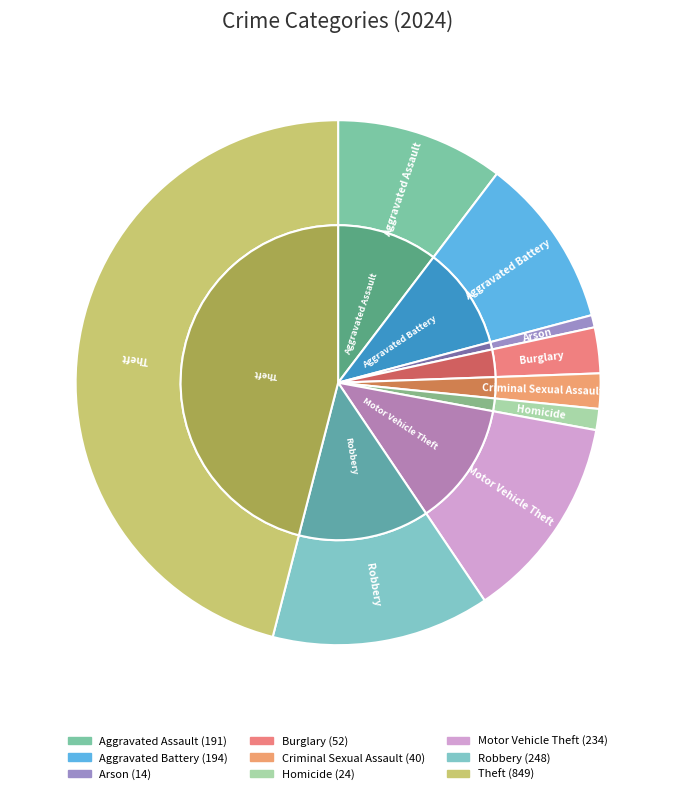

Which has a higher value, Aggravated Assault or Criminal Sexual Assault?

Aggravated Assault